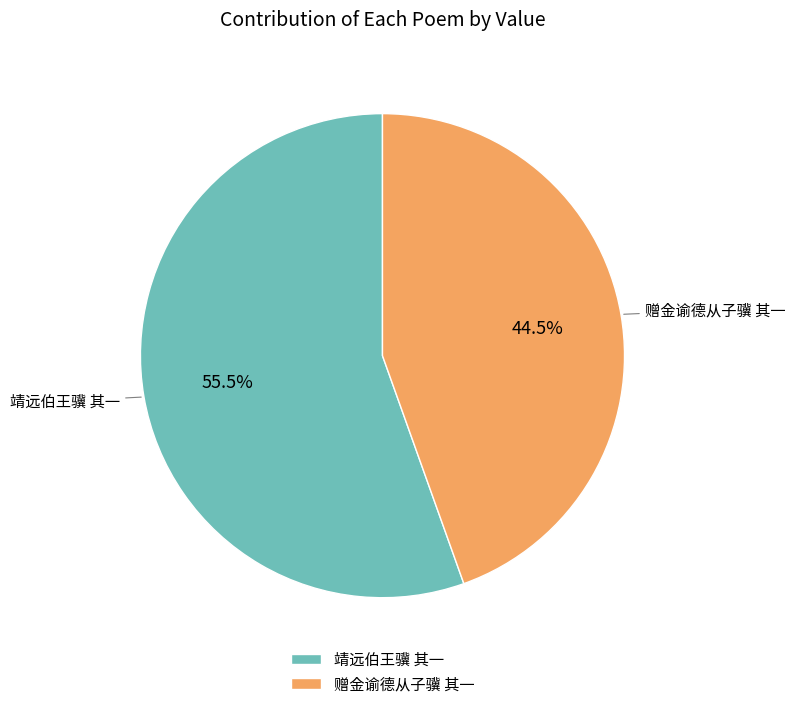

To the nearest percent, what is the difference between the 靖远伯王骥 其一 and 赠金谕德从子骥 其一 slice percentages?

11%